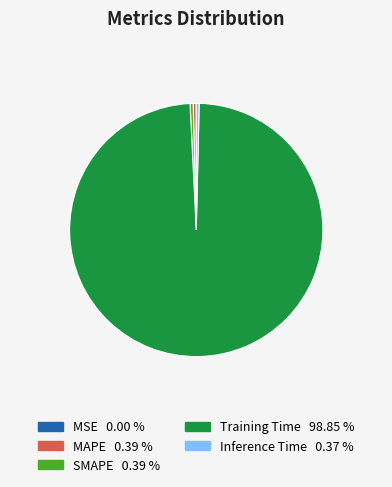

What is the largest slice in the pie chart?

Training Time